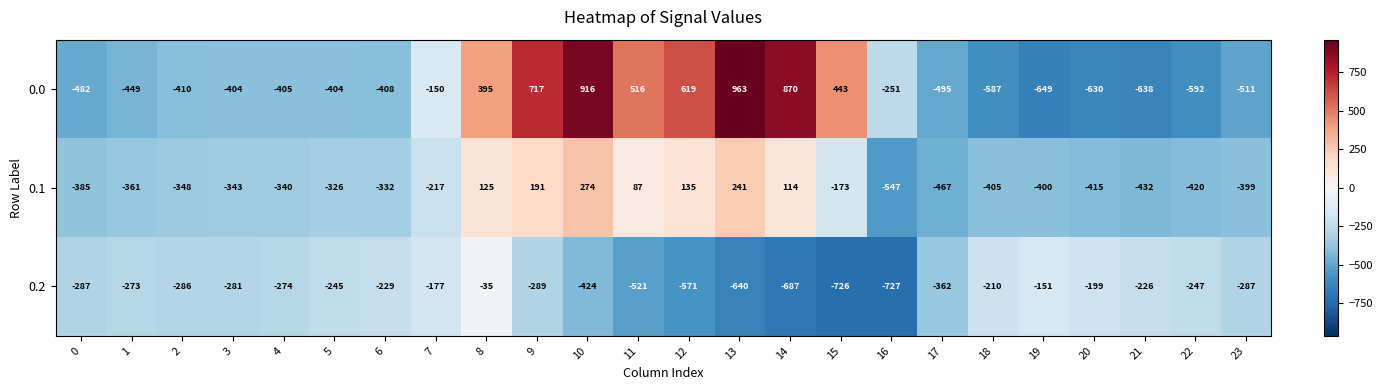

Rank the series at 19 from highest to lowest value.

0.2, 0.1, 0.0